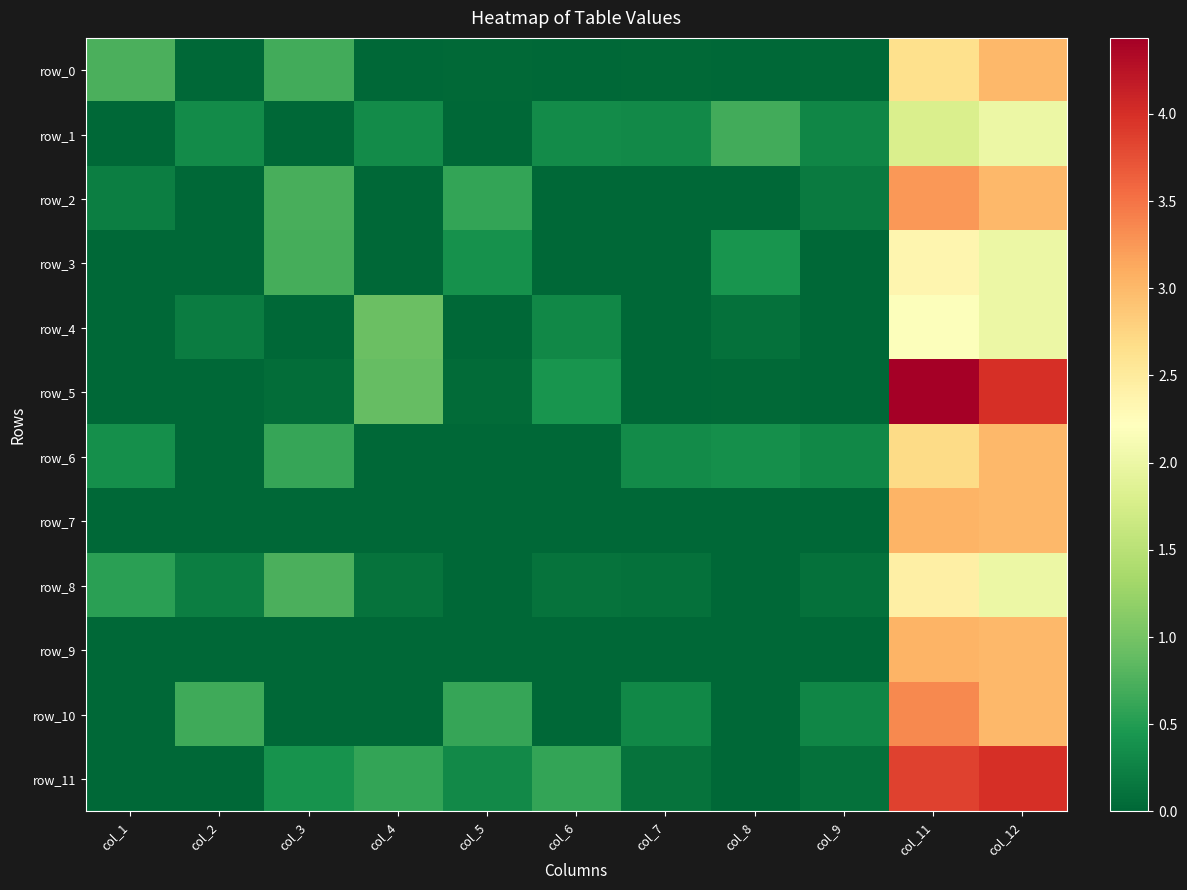

What is the difference between the highest and lowest values at col_8?

0.7